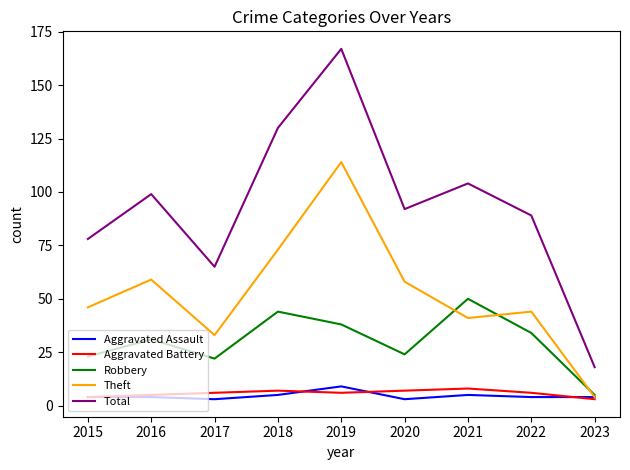

What is the sum of all Aggravated Battery values?

52